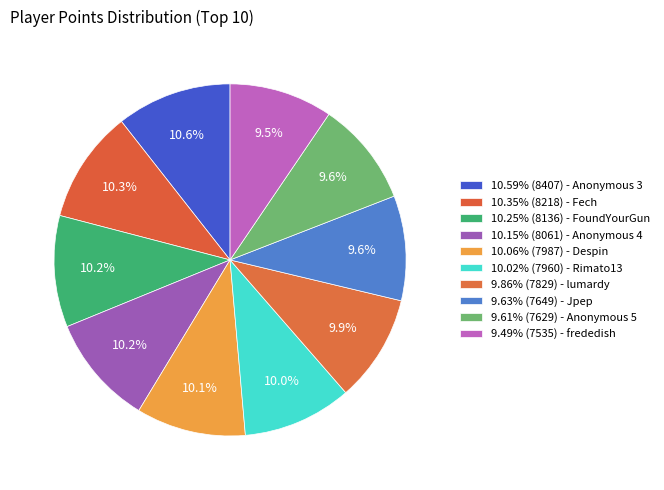

How many slices are in this pie chart?

10